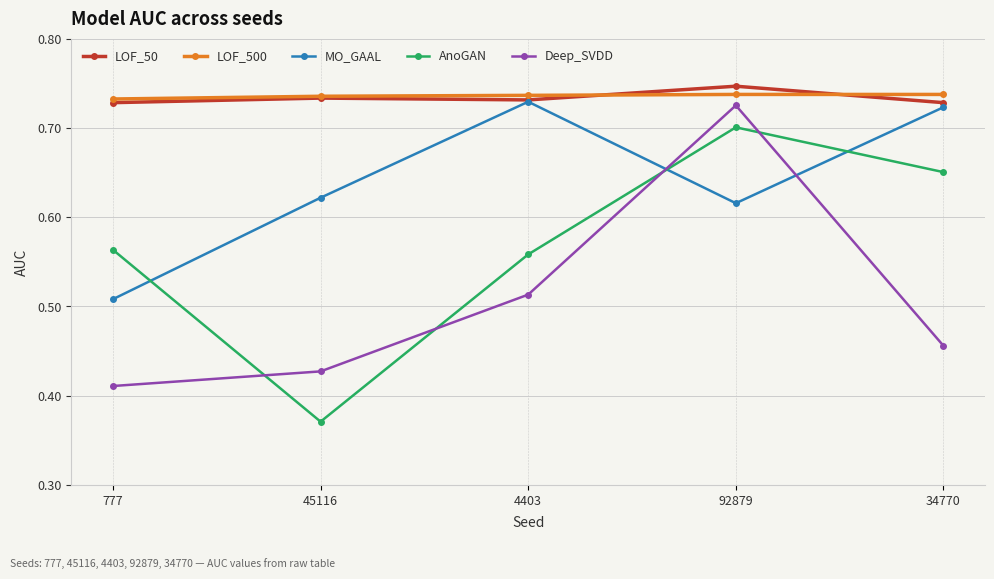

Count the AnoGAN values in the range 0 to 1.

5